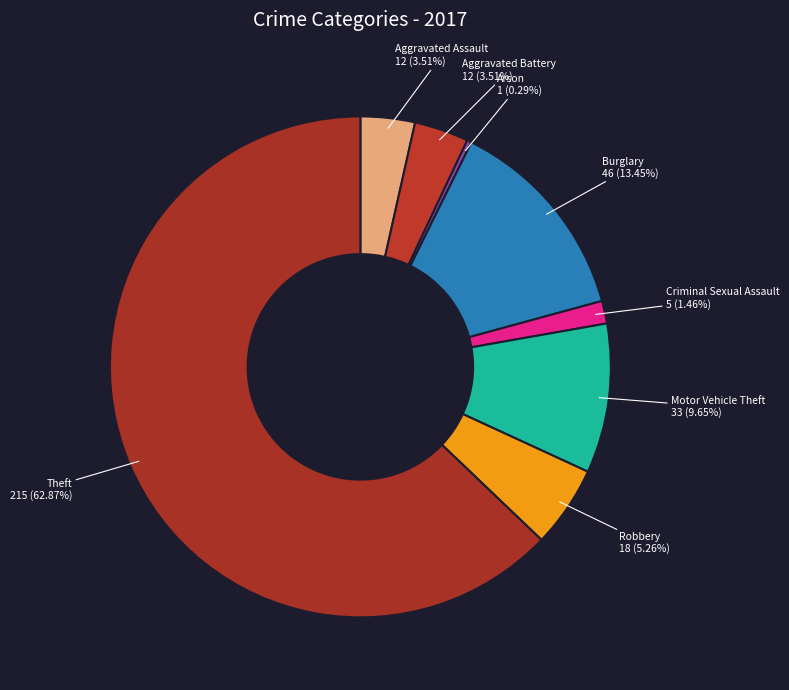

To the nearest percent, what portion does Robbery represent?

5%